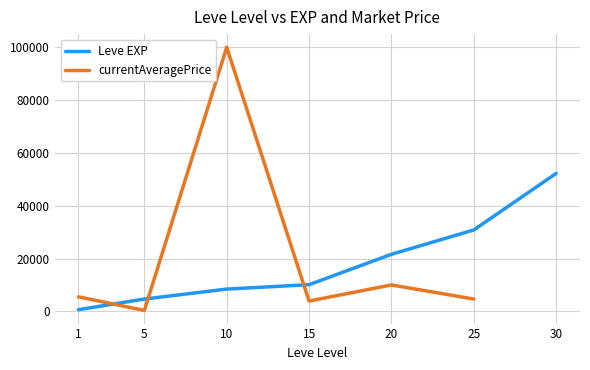

True or false: Leve EXP has a value of 8430.0 at 10.

True